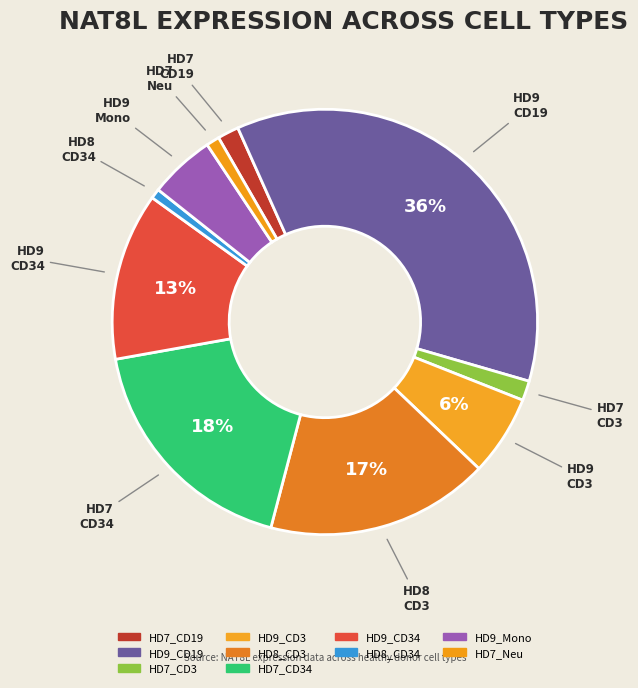

To the nearest percent, what is the difference between the largest and smallest slice percentages?

36%